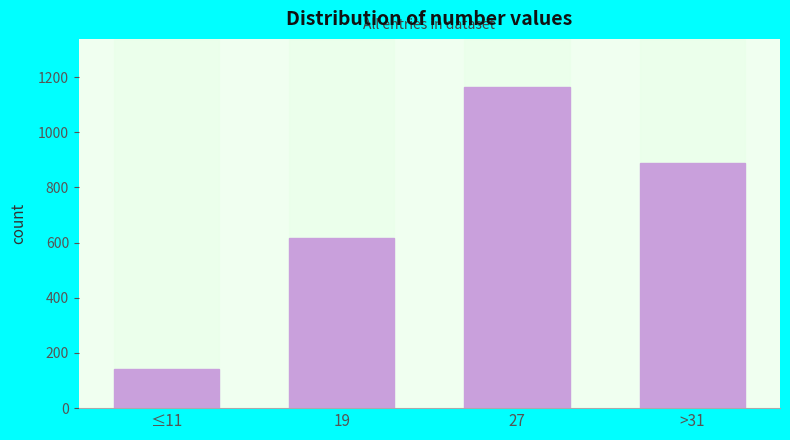

Reading left to right, list all the values displayed in this chart.

141	616	1164	890